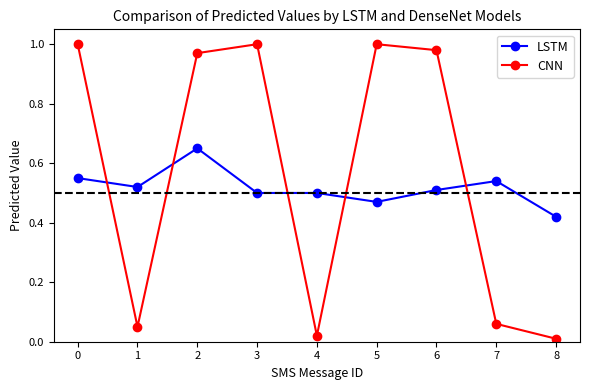

At which category is the sum across all series the highest?

2